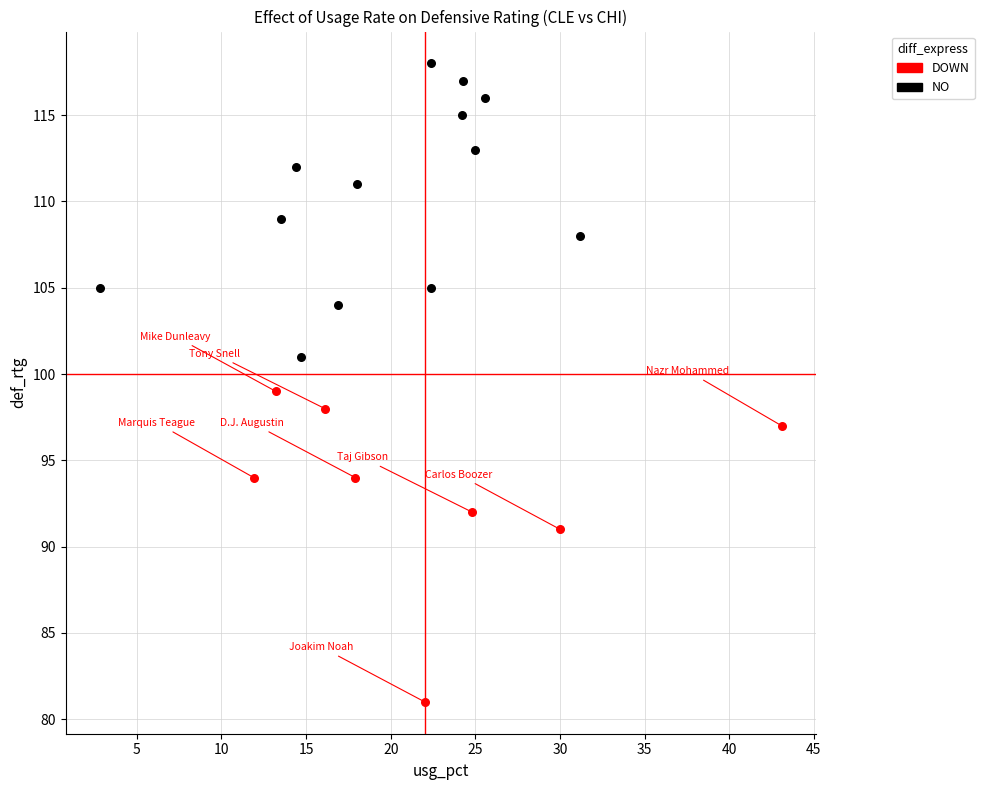

Which series reaches the maximum Y coordinate?

NO